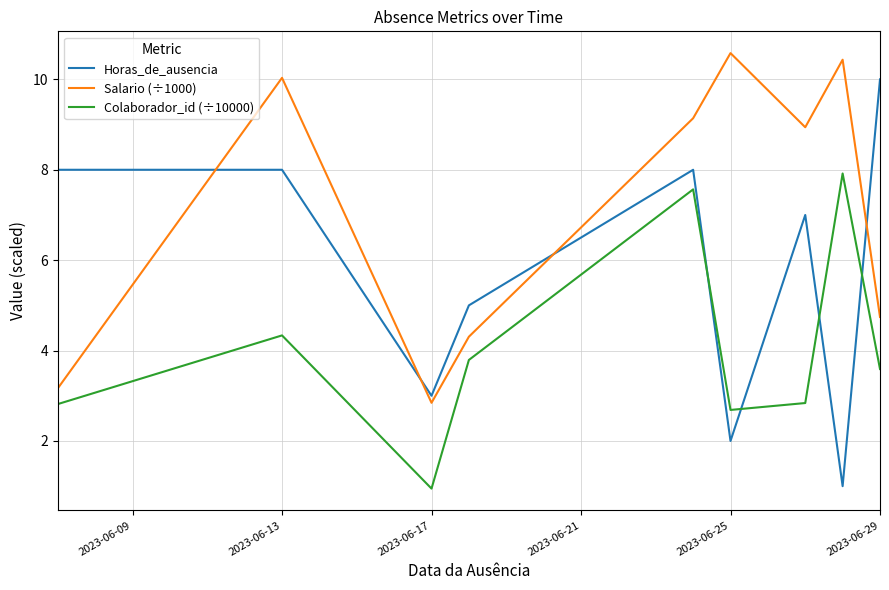

What is the minimum value for Salario (÷1000)?

2.8